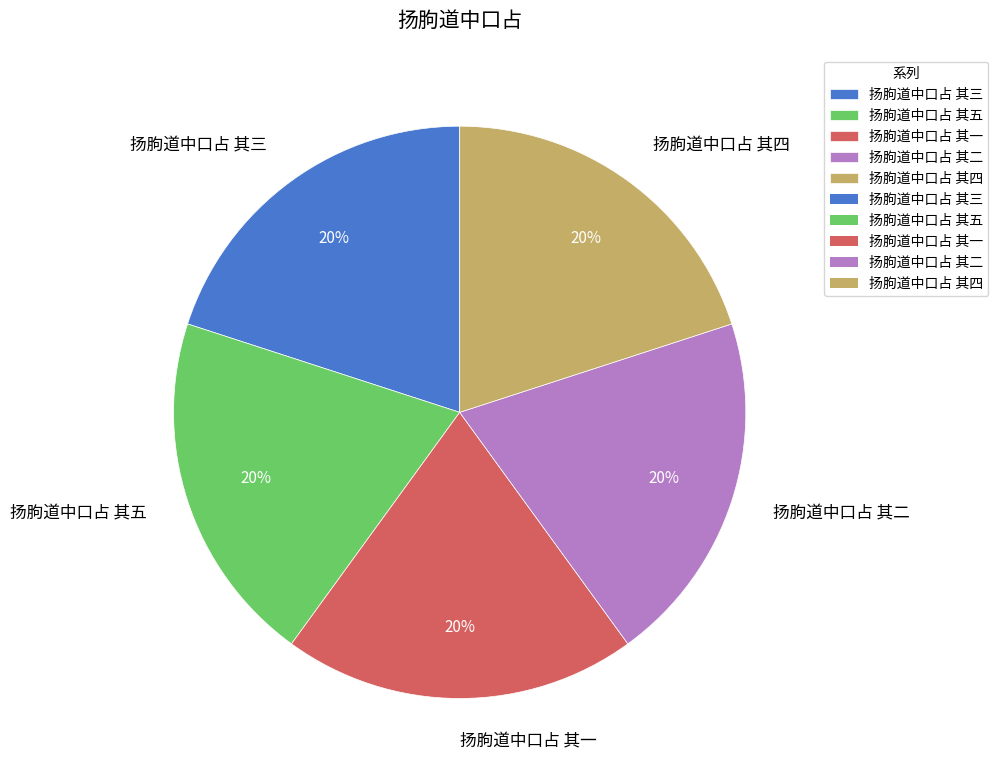

Is it true that 扬朐道中口占 其二 is 27% of the pie?

False